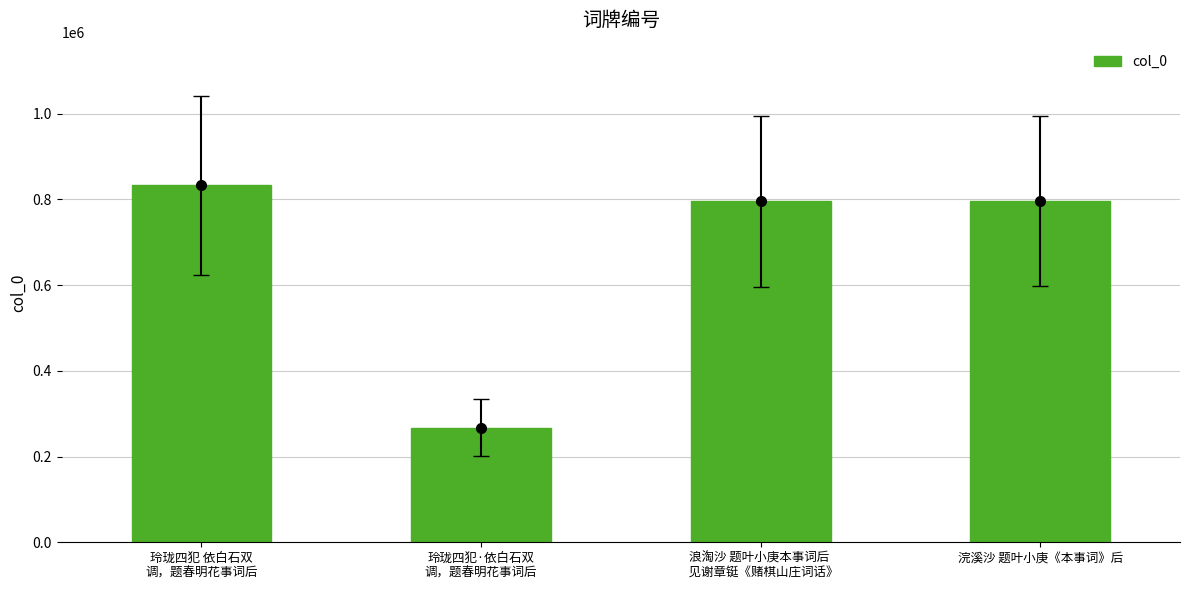

The chart shows a value of 278421 at 浣溪沙 题叶小庚《本事词》后. True or false?

False